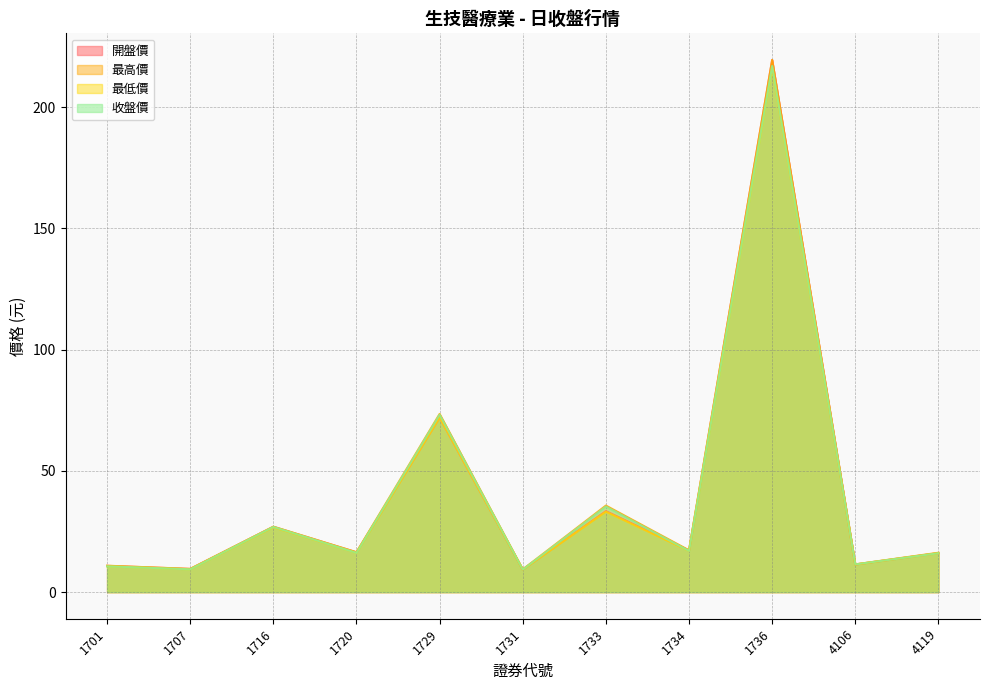

At 1736, list the series in order from smallest to largest.

最低價, 收盤價, 開盤價, 最高價